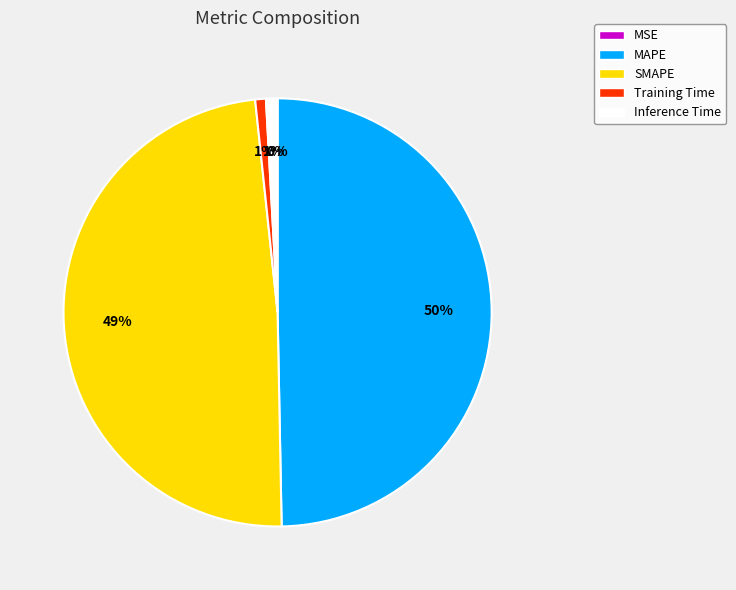

To the nearest percent, what is the difference between the largest and smallest slice percentages?

50%